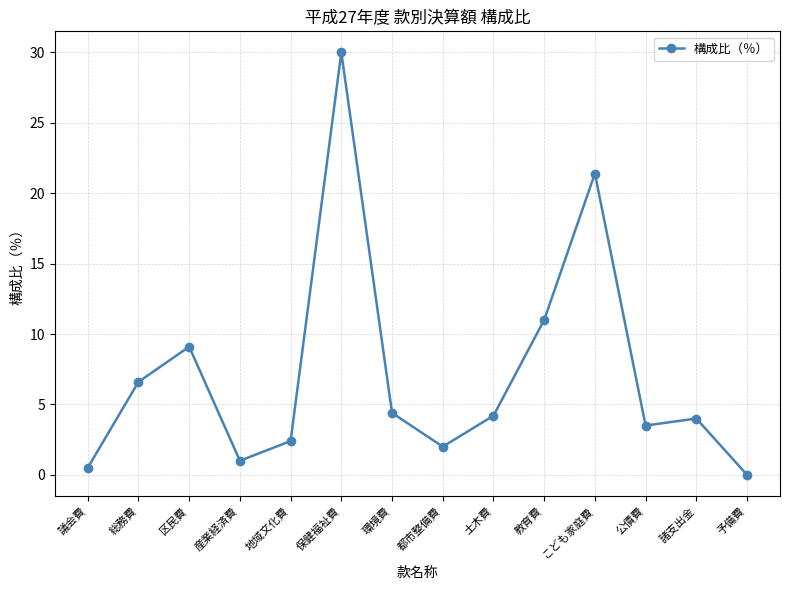

What is the greatest value displayed?

30.0